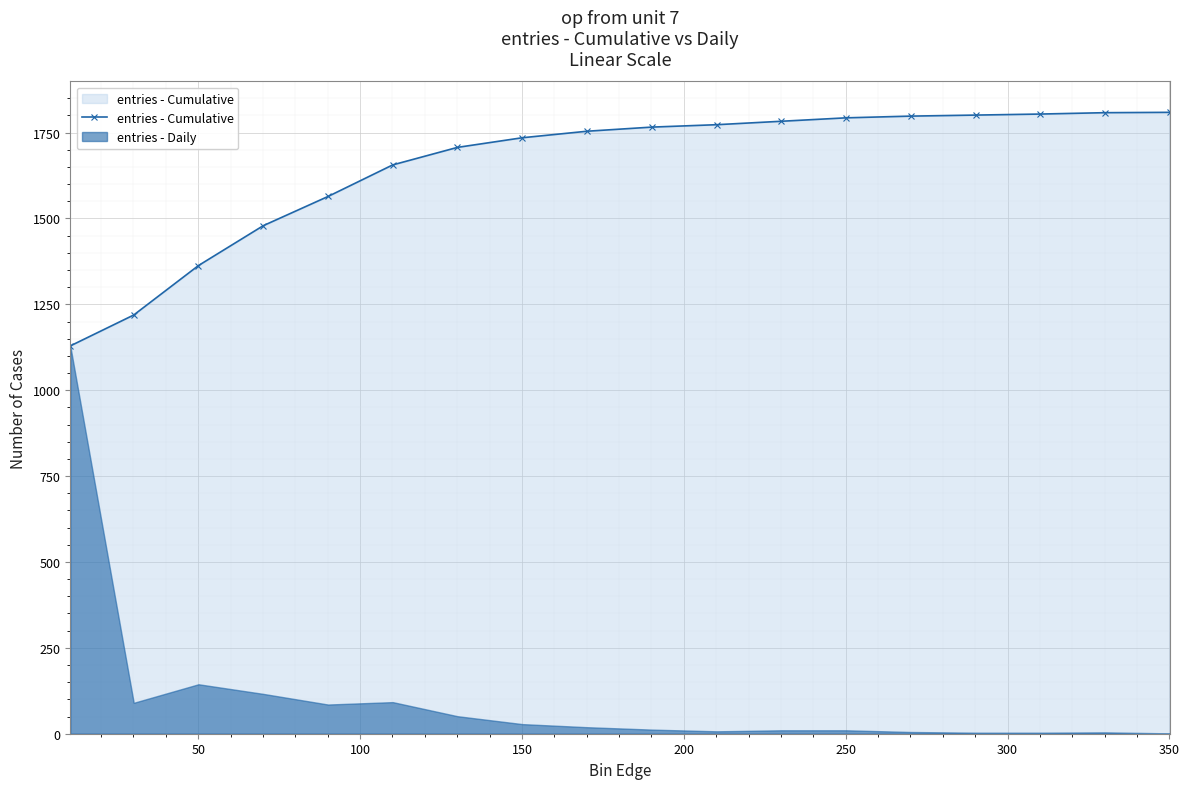

What is the minimum value for entries - Cumulative?

1129